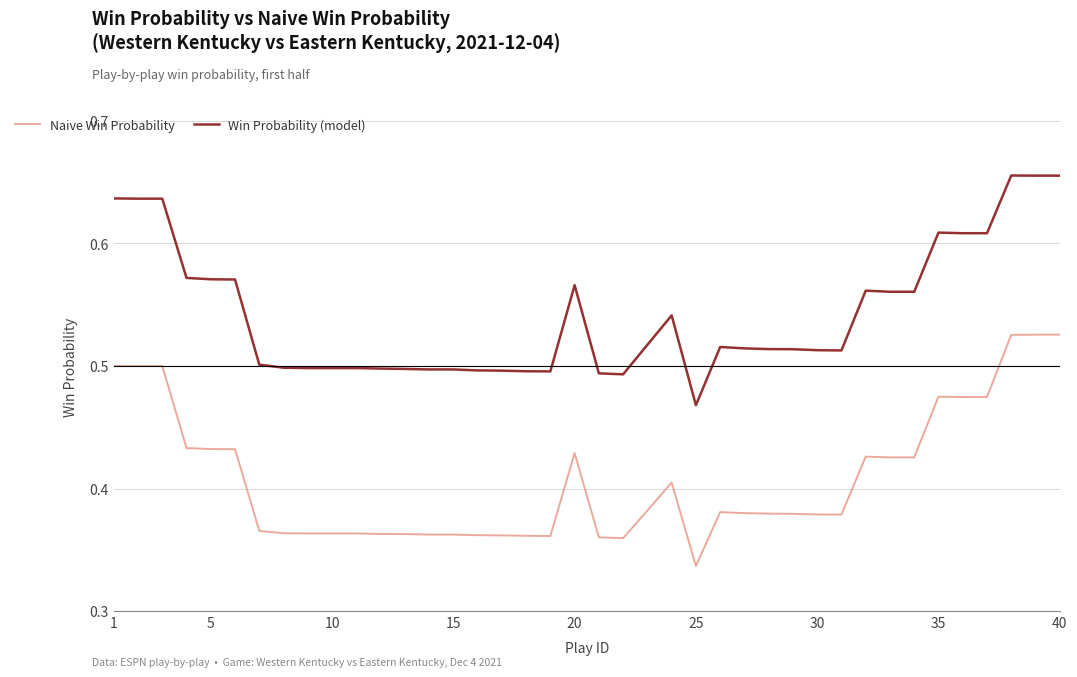

Which series has the largest total across all categories?

Win Probability (model)